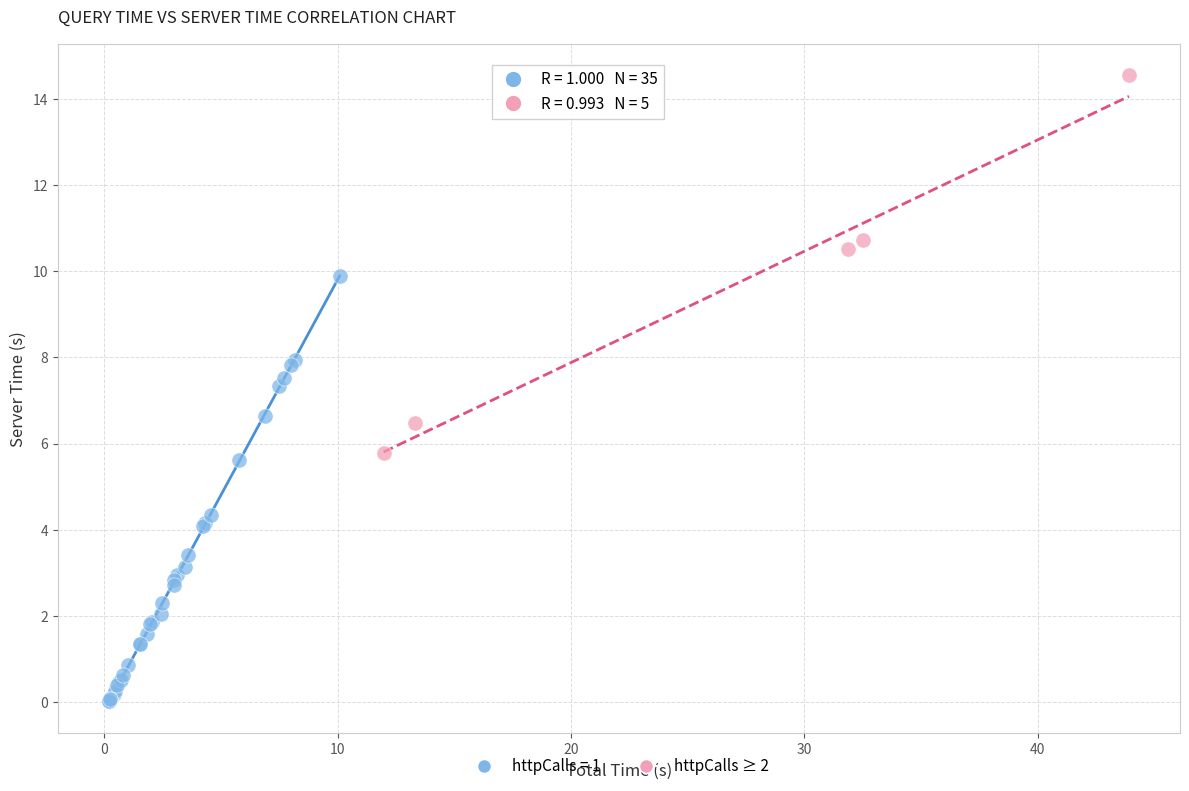

Which series reaches the maximum Y coordinate?

httpCalls ≥ 2